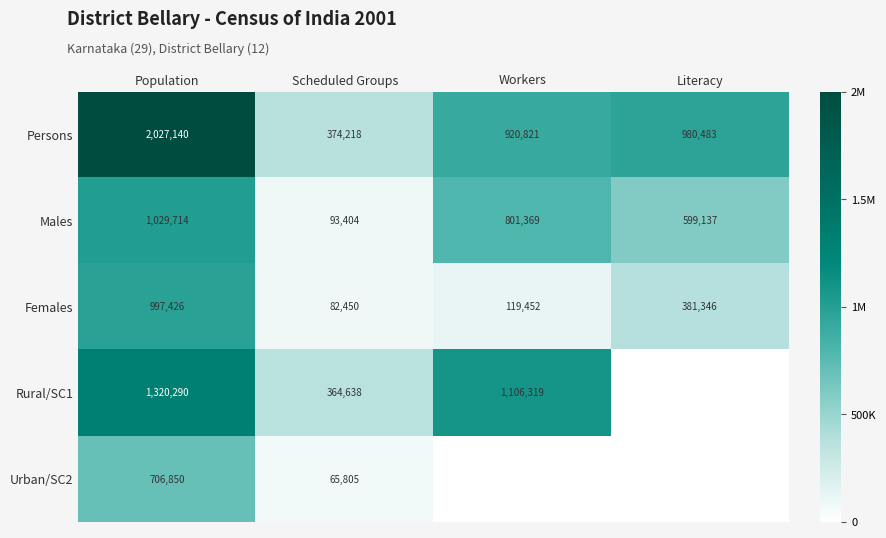

Is the value of Urban/SC2 at Scheduled Groups greater than the value of Males at Population?

No